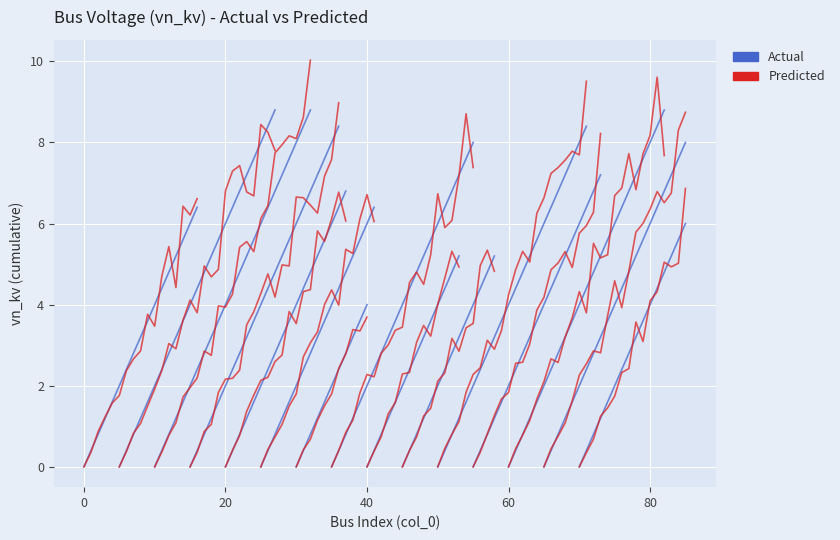

How many series are shown in this chart?

2